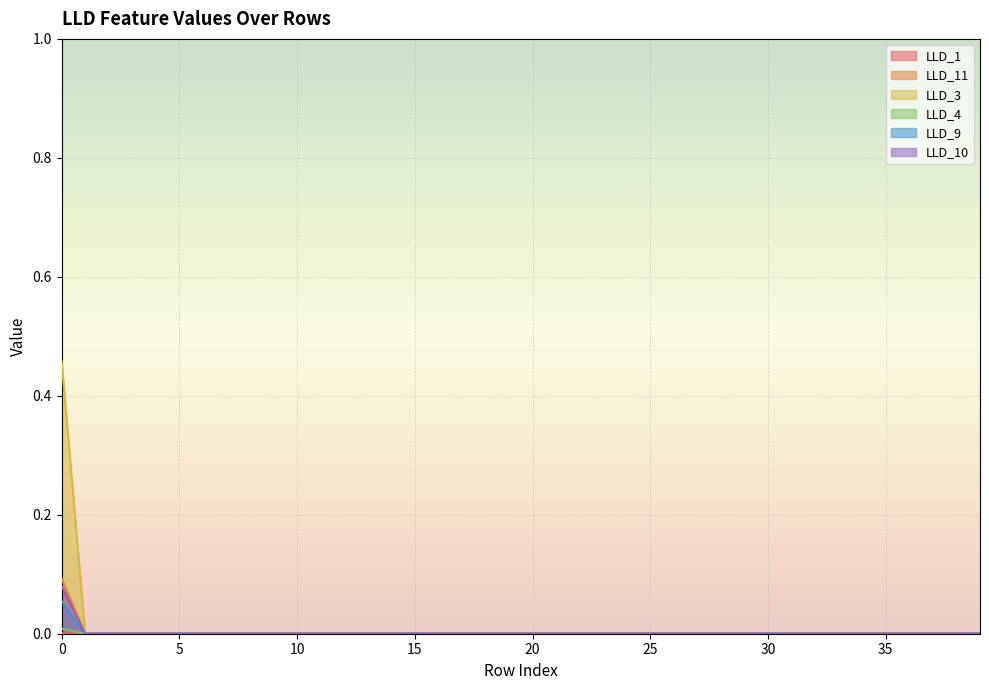

How many lines are shown in the chart?

6